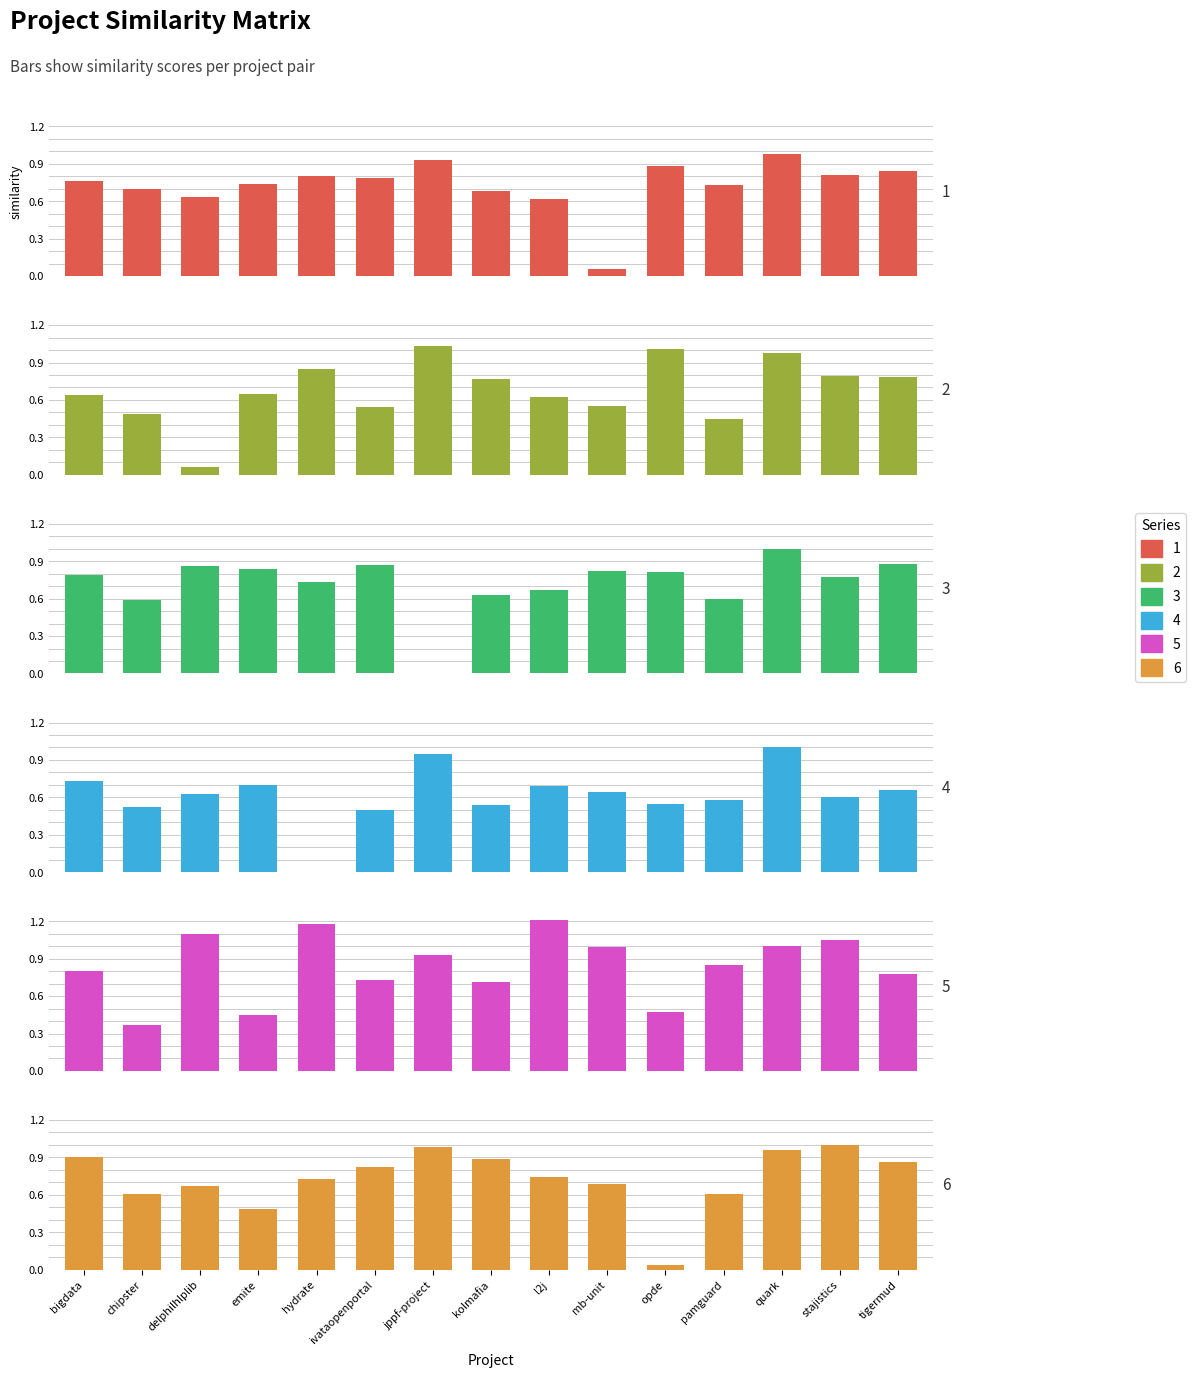

Are the bars grouped side by side (vs. stacked)?

Yes